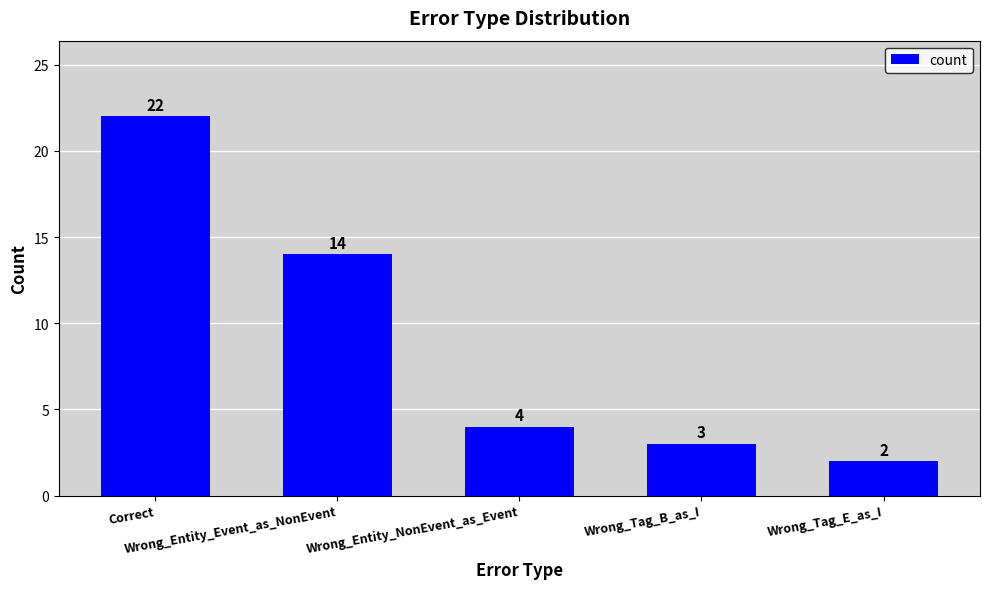

Rank the categories by value from lowest to highest.

Wrong_Tag_E_as_I, Wrong_Tag_B_as_I, Wrong_Entity_NonEvent_as_Event, Wrong_Entity_Event_as_NonEvent, Correct